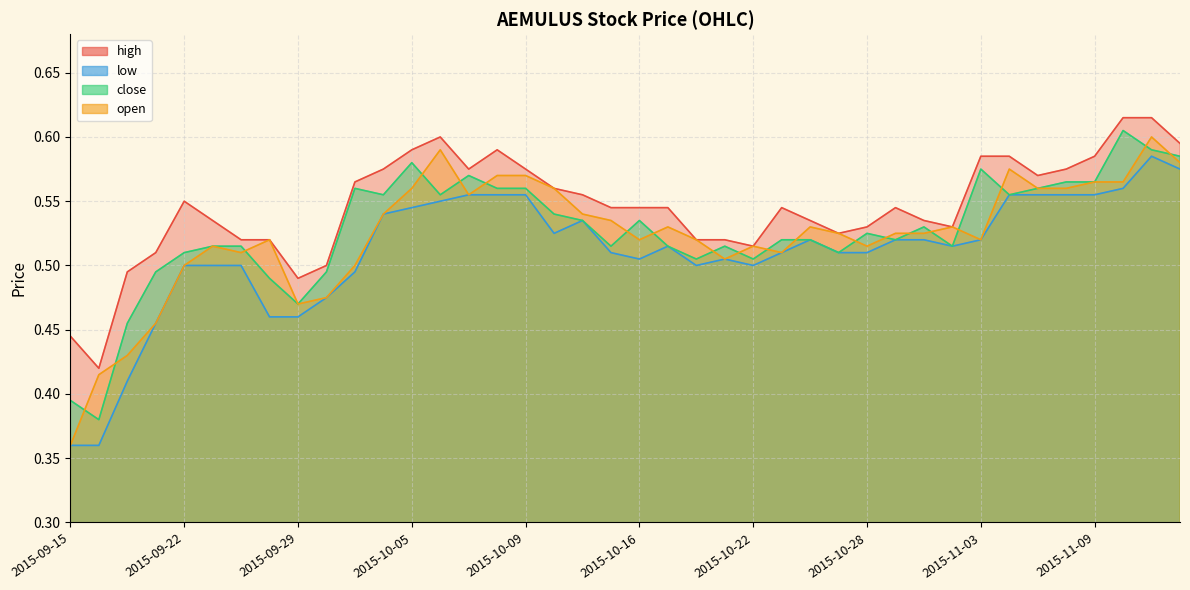

Which series has the largest total across all categories?

high